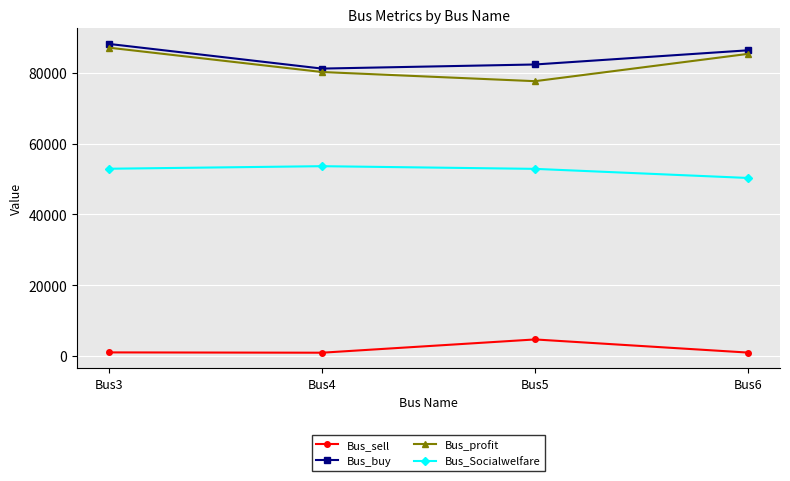

What are all the series names shown in the legend?

Bus_sell, Bus_buy, Bus_profit, Bus_Socialwelfare